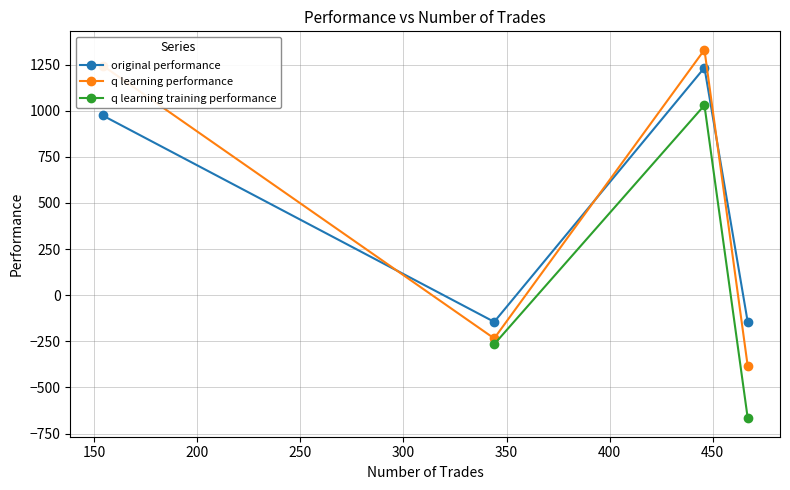

How many intersections are there between original performance and q learning performance?

3